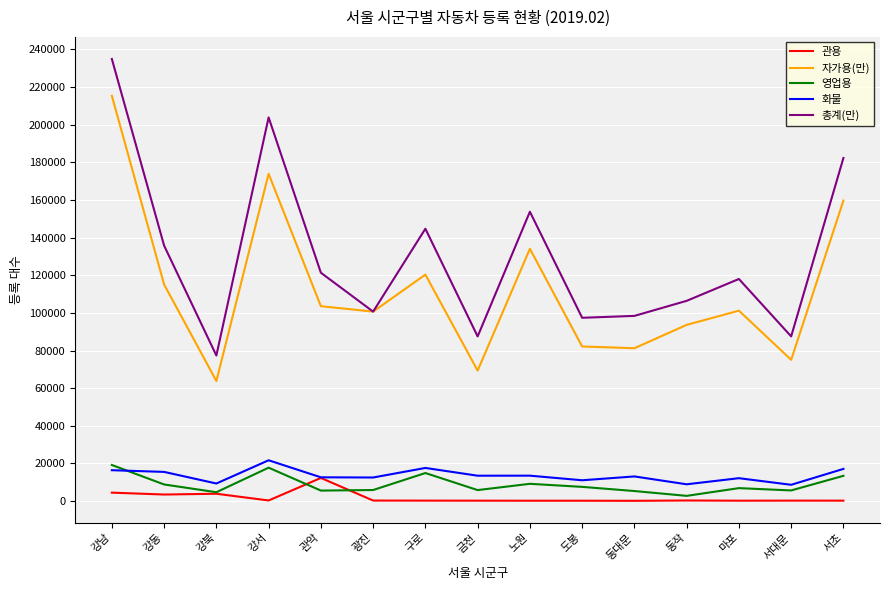

Which category has the lowest value in the 자가용(만) series?

강북